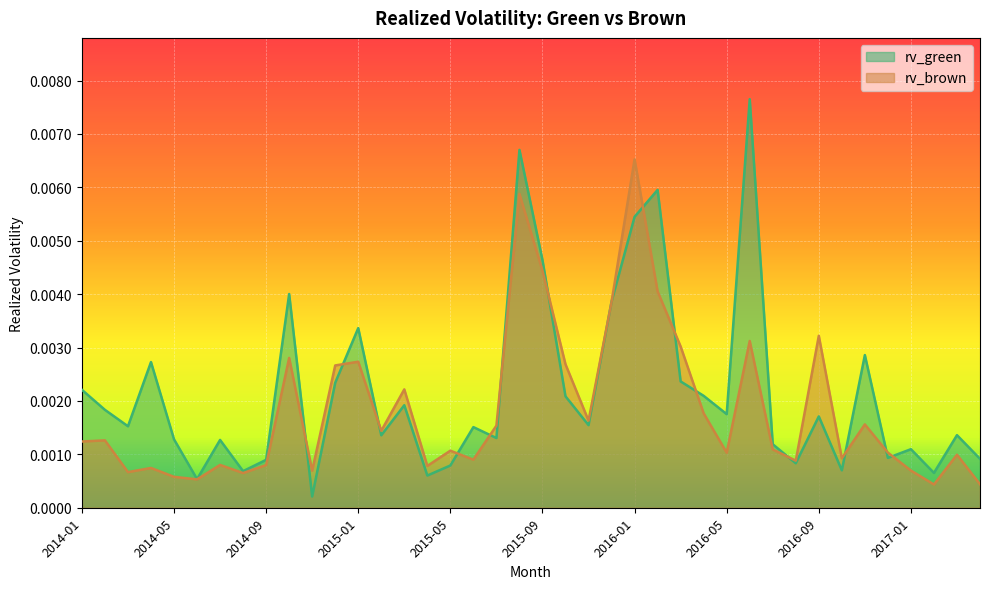

Rank the categories by rv_brown value from lowest to highest.

2017-02, 2017-04, 2014-06, 2014-05, 2014-08, 2014-03, 2014-11, 2017-01, 2014-04, 2015-04, 2014-09, 2014-07, 2016-08, 2015-06, 2016-10, 2017-03, 2016-05, 2016-12, 2015-05, 2016-07, 2014-01, 2014-02, 2015-02, 2015-07, 2016-11, 2015-11, 2016-04, 2015-03, 2014-12, 2015-10, 2015-01, 2014-10, 2016-03, 2016-06, 2016-09, 2015-12, 2016-02, 2015-09, 2015-08, 2016-01